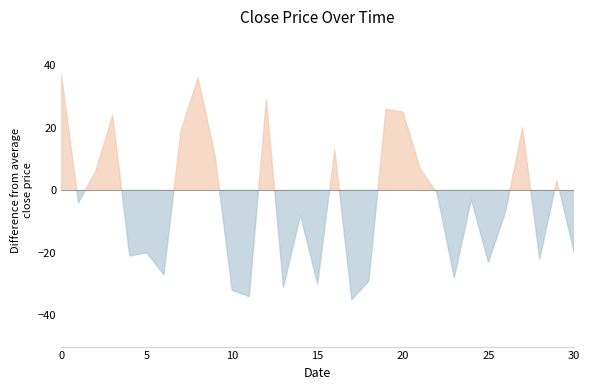

At which category does the chart reach its minimum across all series?

17